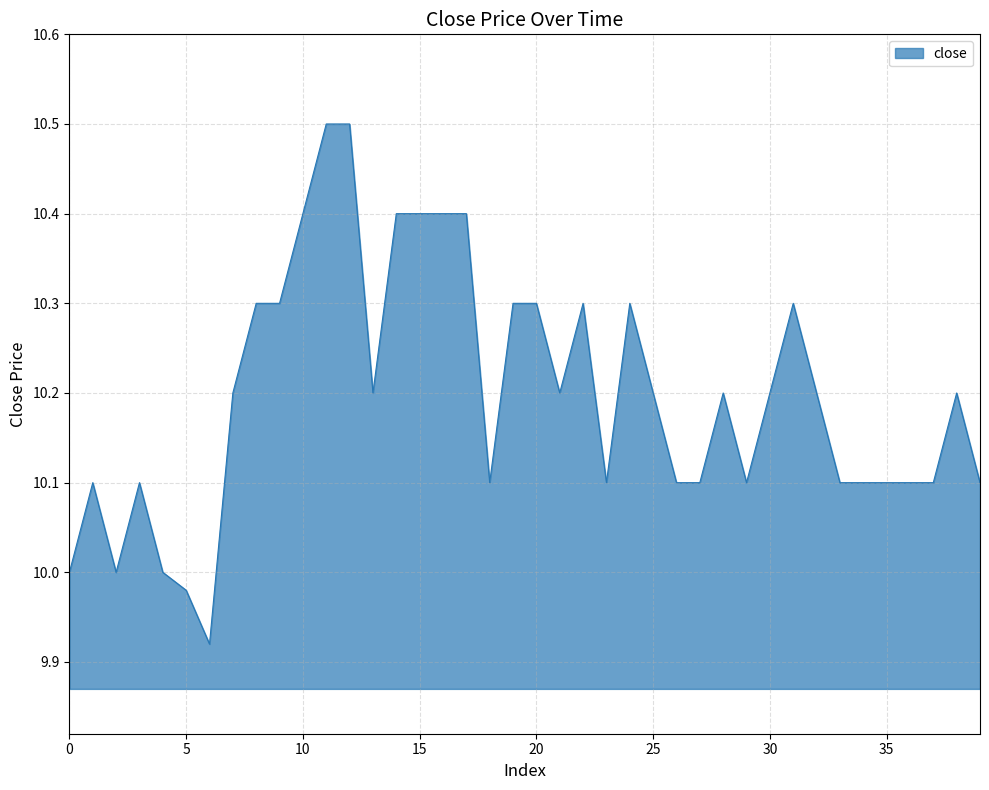

What is the maximum value shown in the chart?

10.5